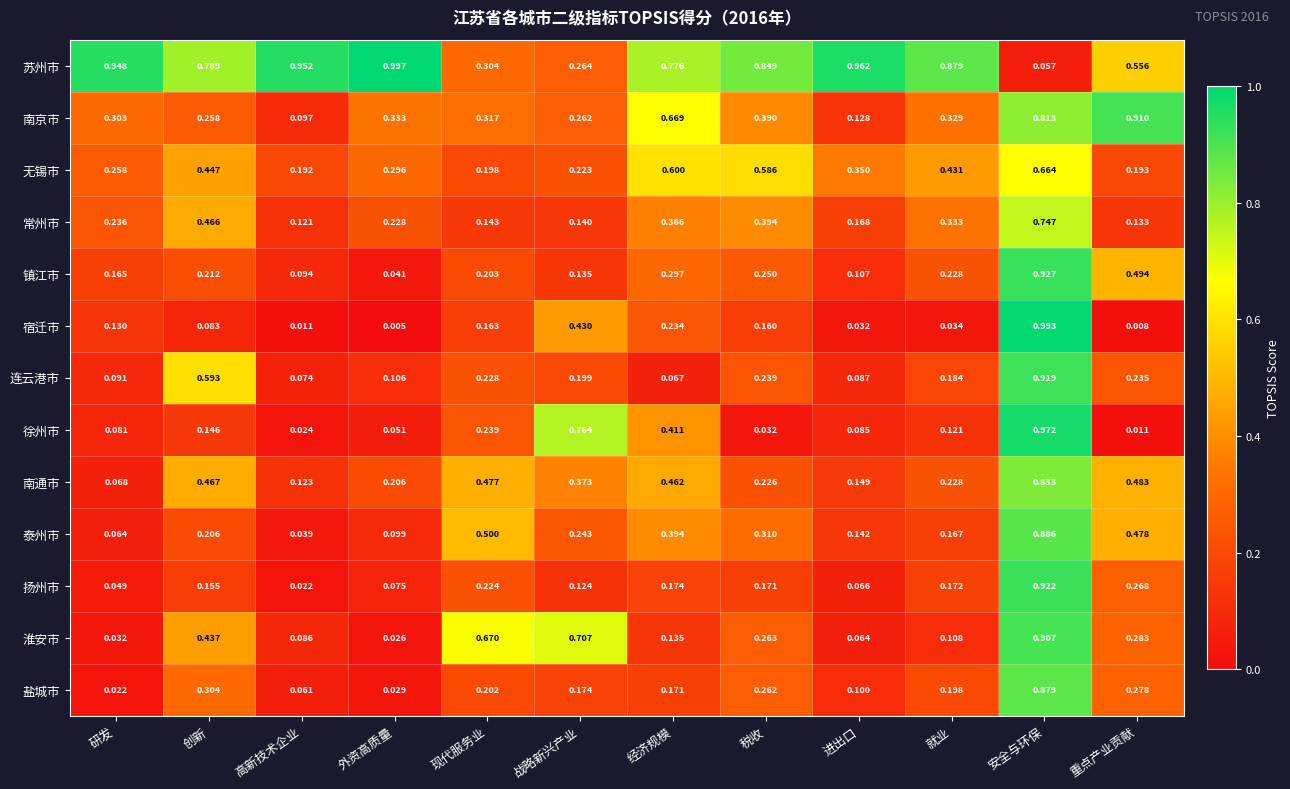

Which series has the widest spread of values?

宿迁市